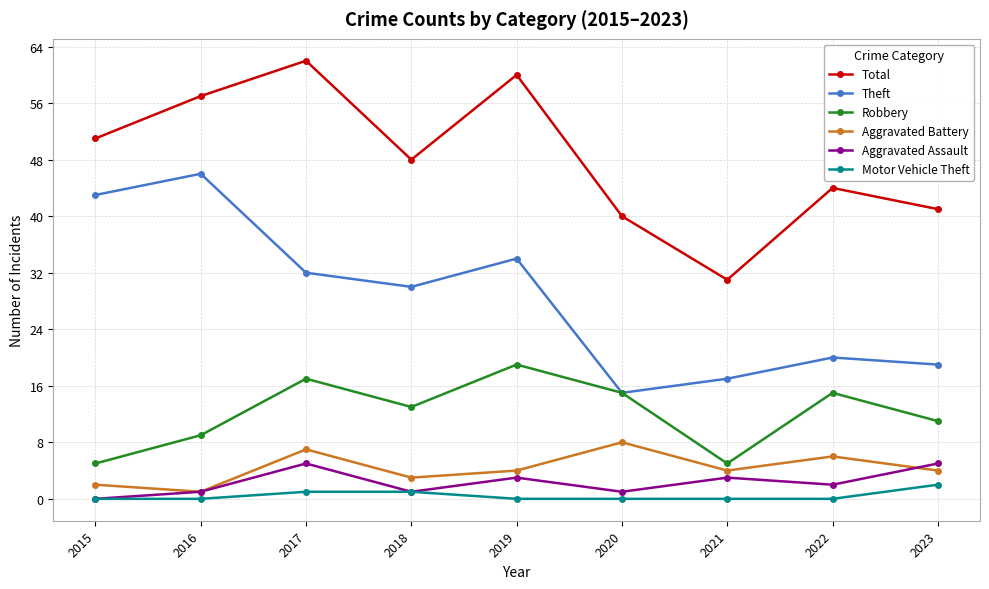

Which series has the largest total across all categories?

Total